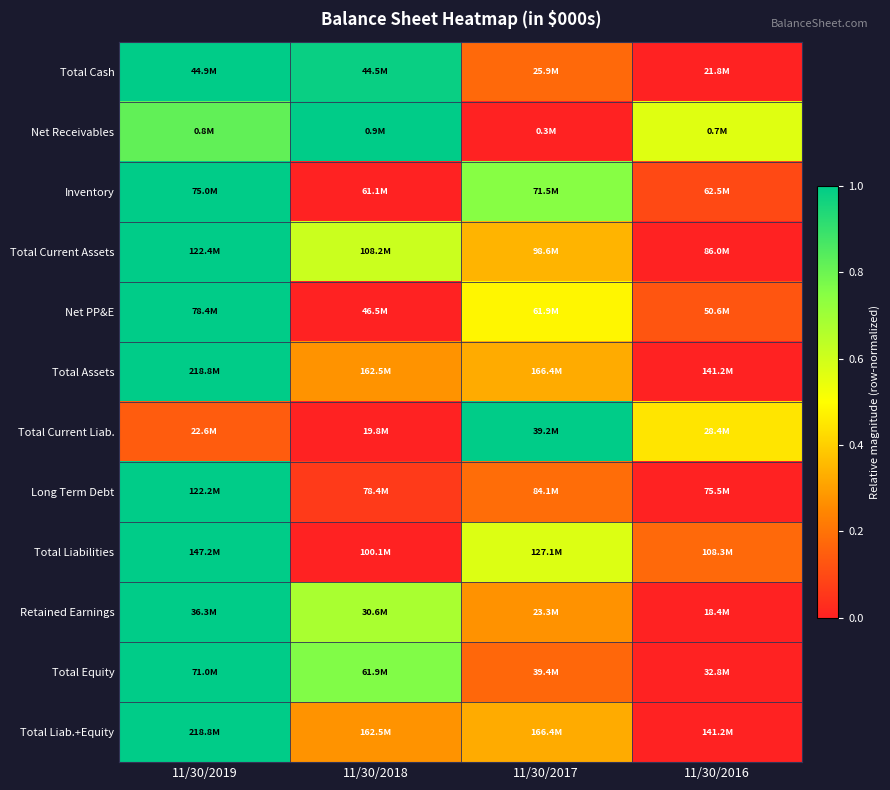

Which has a higher value, 11/30/2016 or 11/30/2018?

11/30/2018